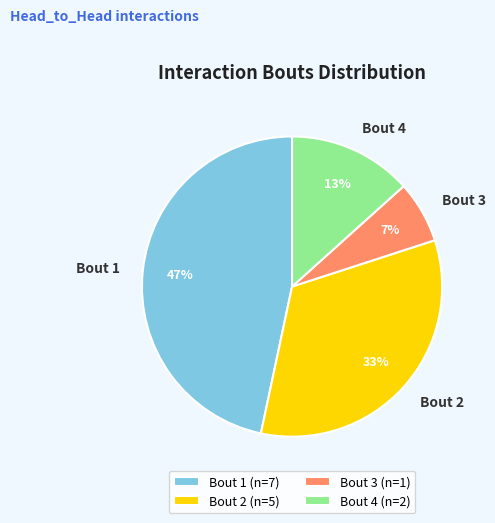

Which has a higher value, Bout 1 or Bout 3?

Bout 1